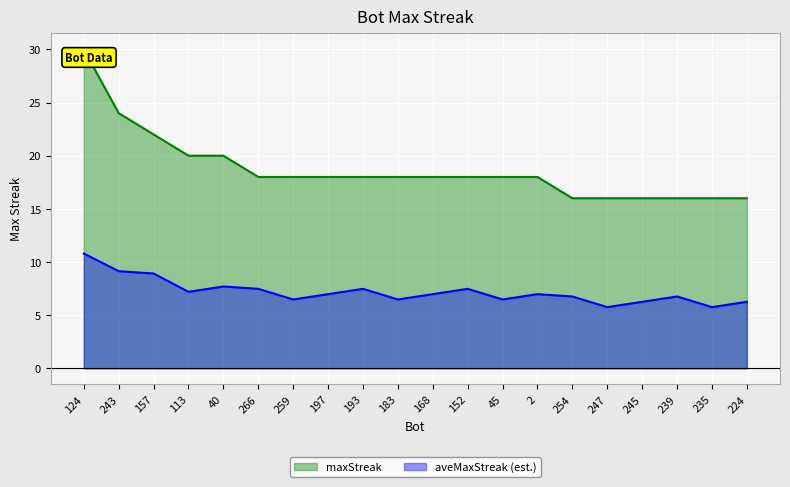

Is it true that the value at 245 is 16?

True